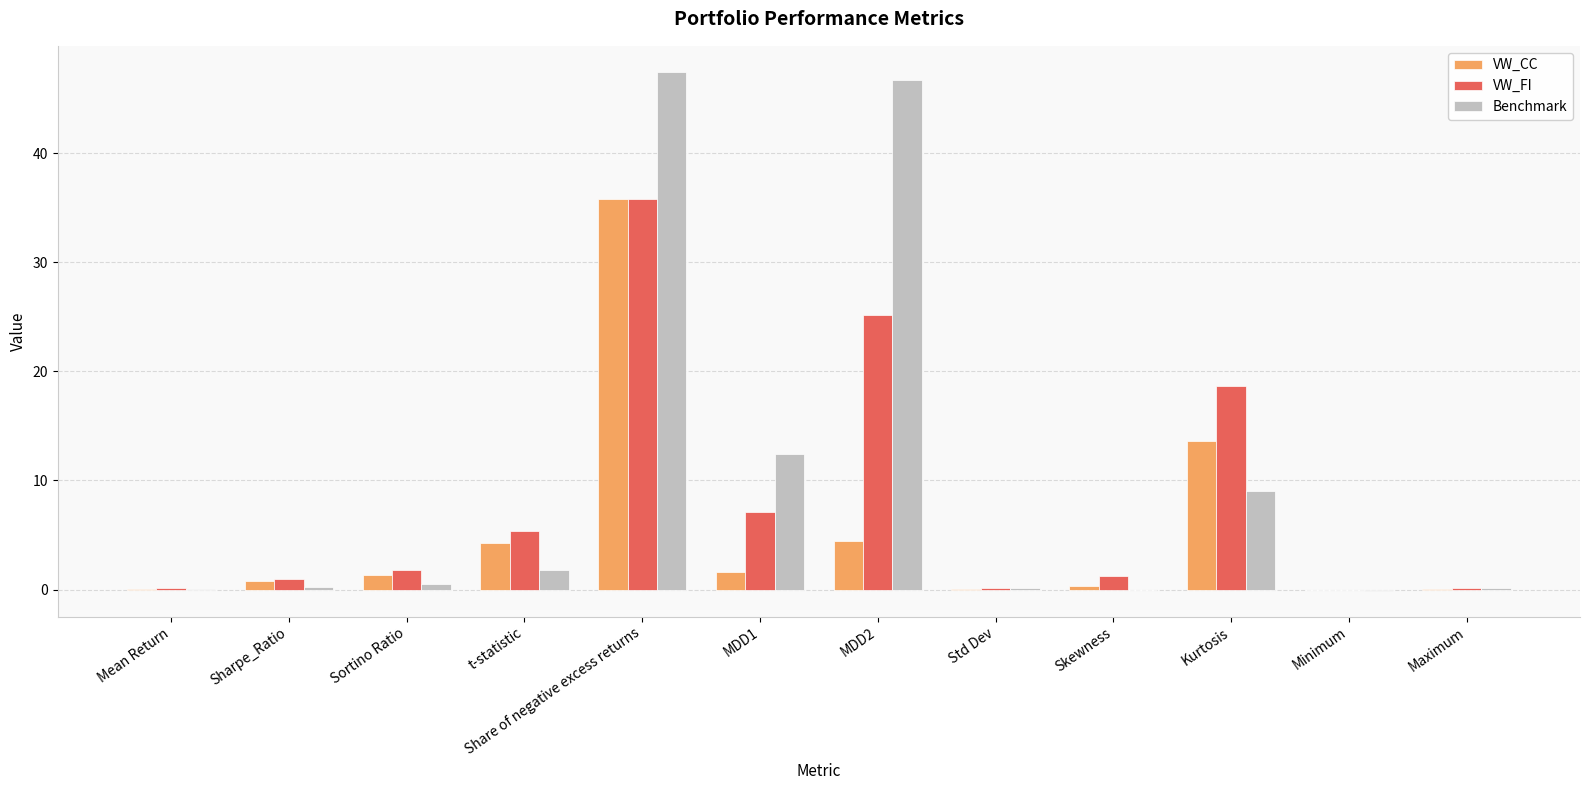

Which series has the widest spread of values?

Benchmark